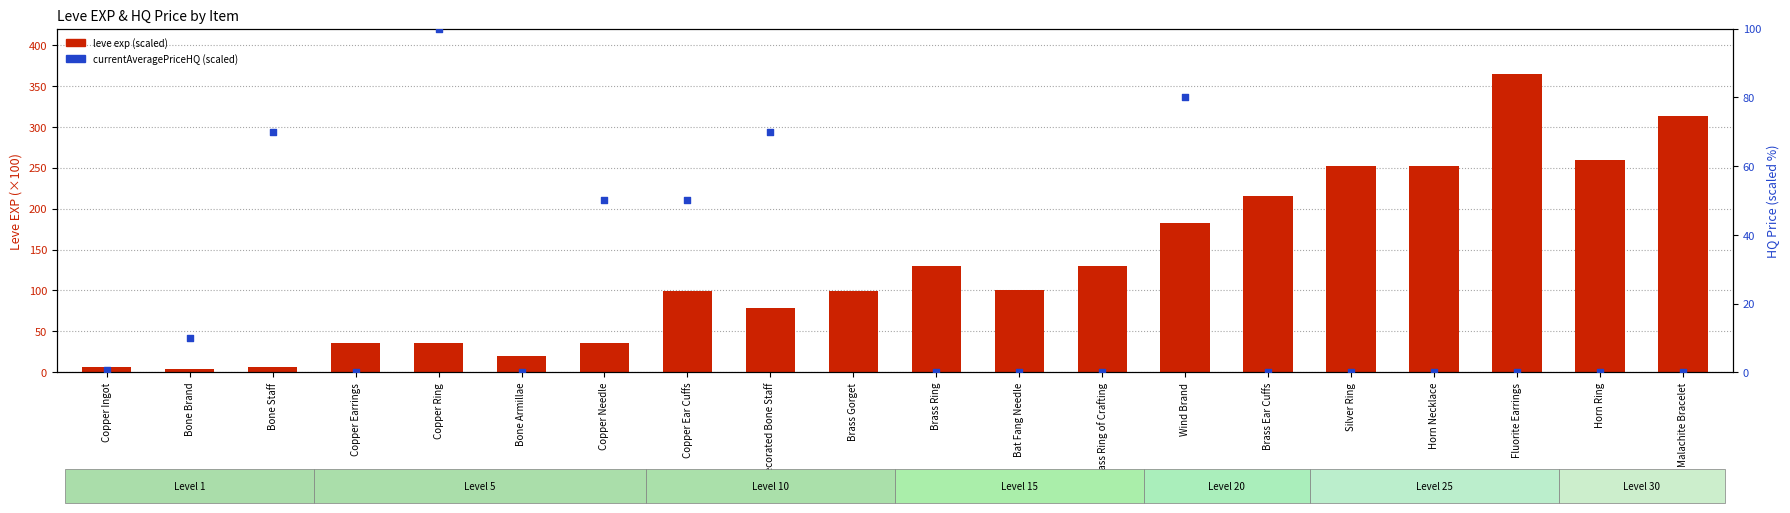

Which series reaches the minimum Y coordinate?

currentAveragePriceHQ (scaled %)